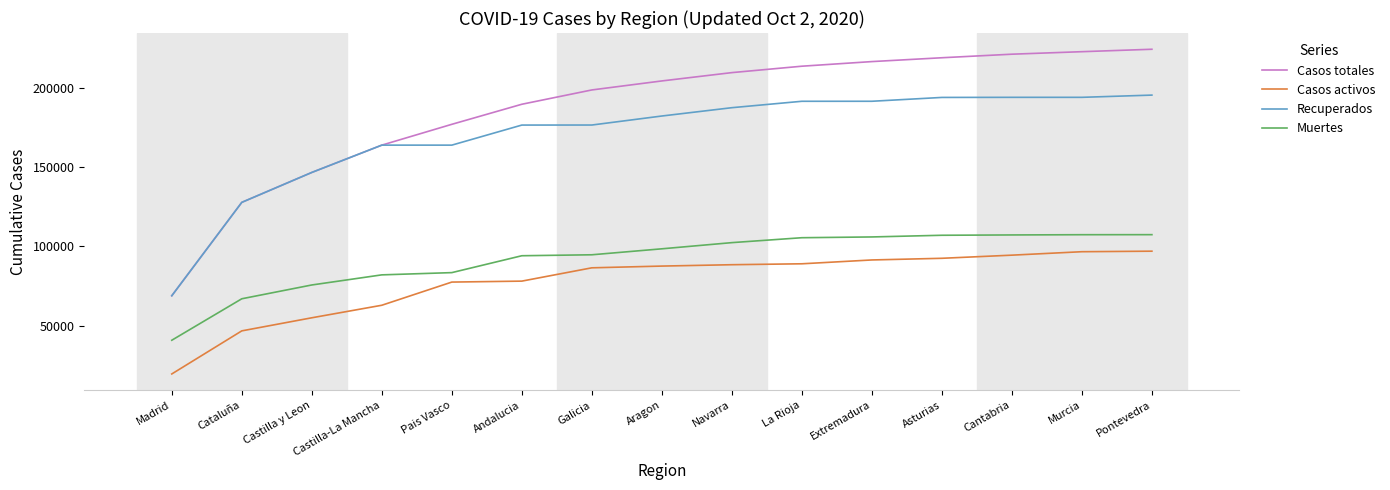

List the series in order of their peak value, lowest first.

Casos activos, Muertes, Recuperados, Casos totales